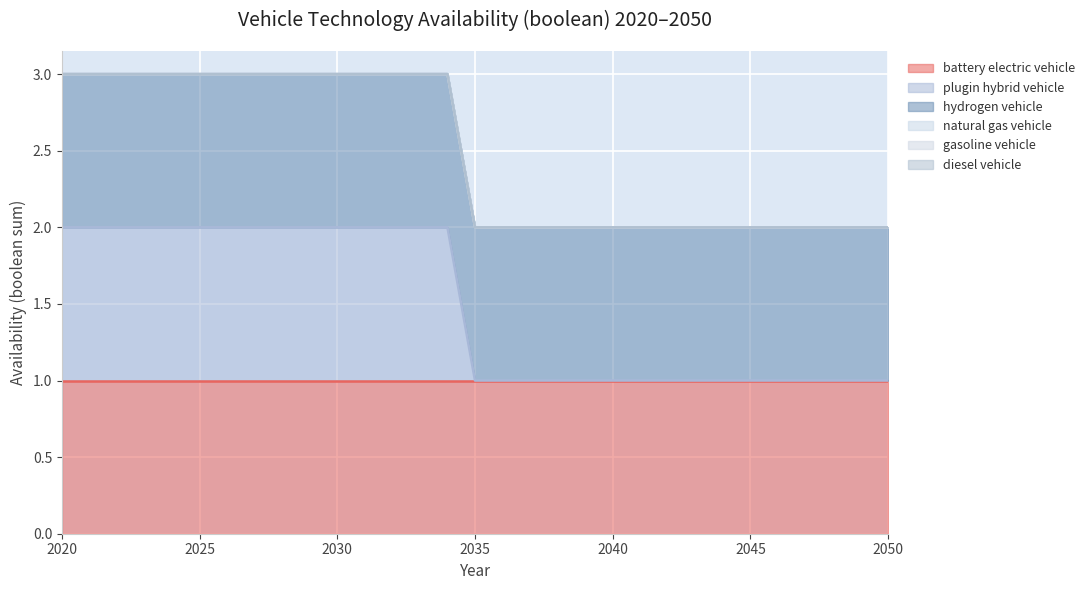

True or false: hydrogen vehicle and gasoline vehicle cross at least once.

False